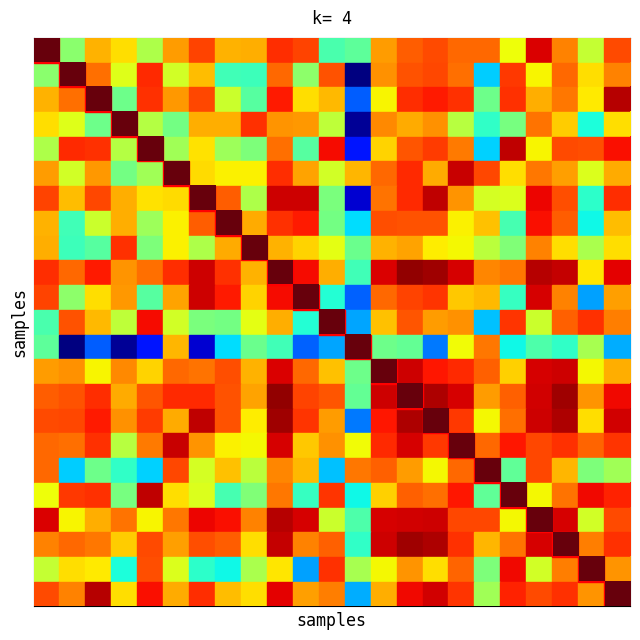

What is the spread (max minus min) of values at 0?

1